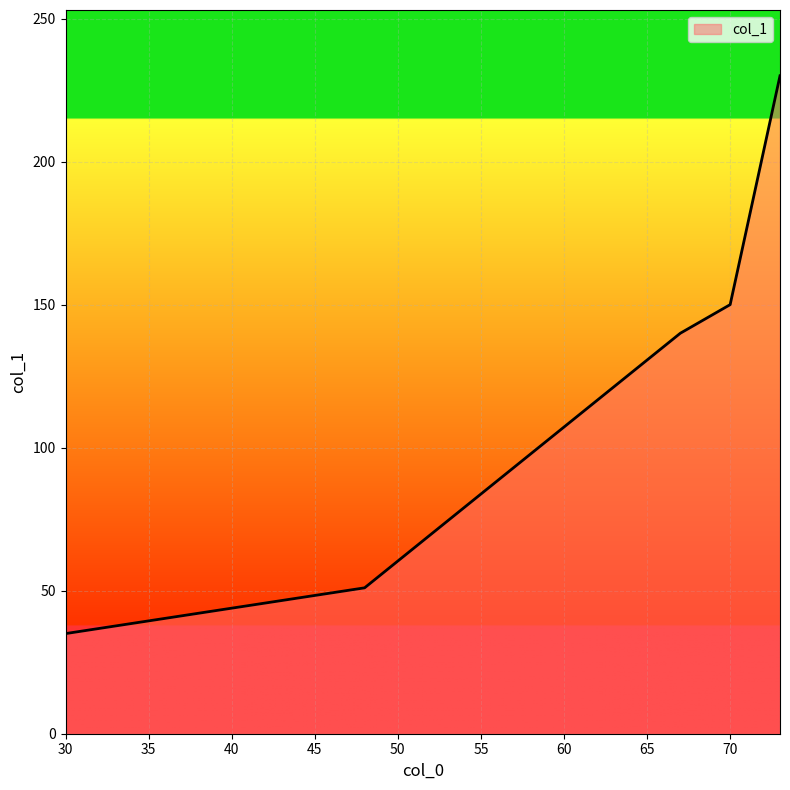

What is the average value?

121